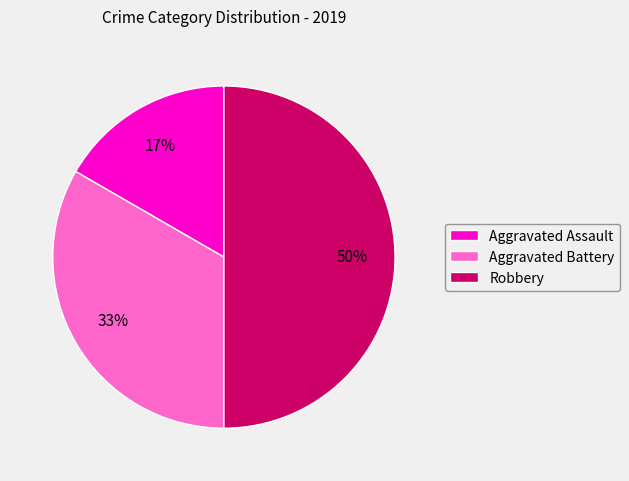

How many slices are in this pie chart?

3